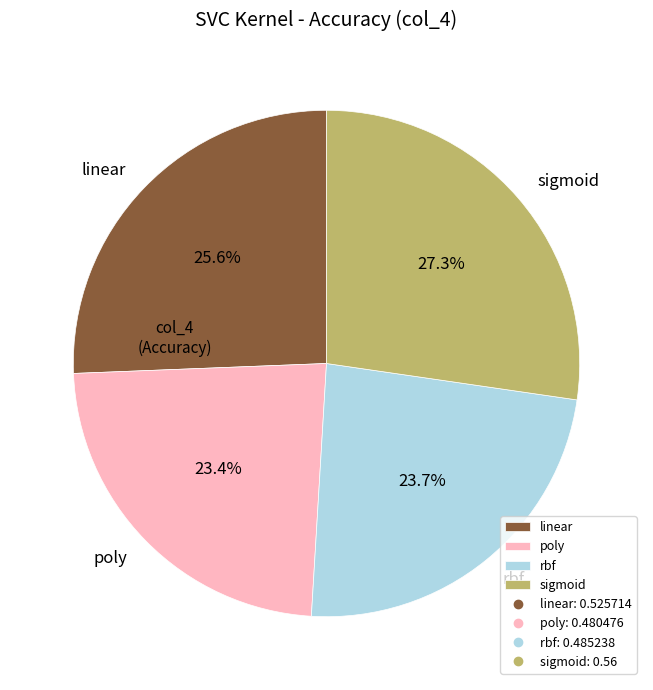

What percentage is the sigmoid slice, to the nearest percent?

27%